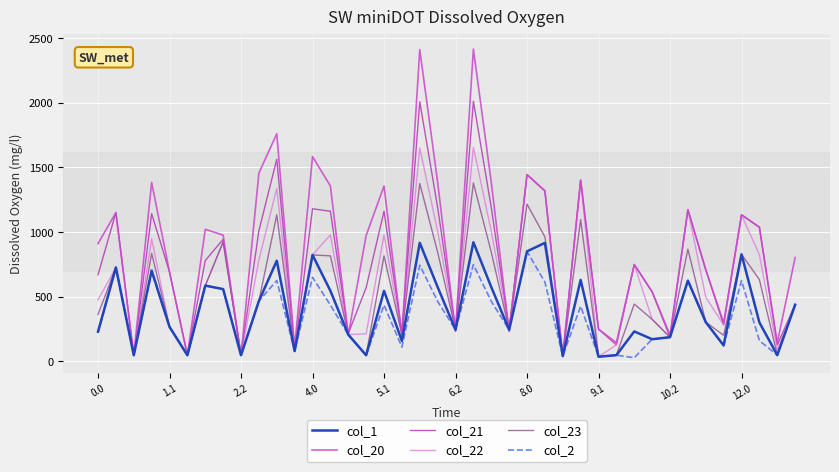

What is the sum of all col_2 values?

13905.5